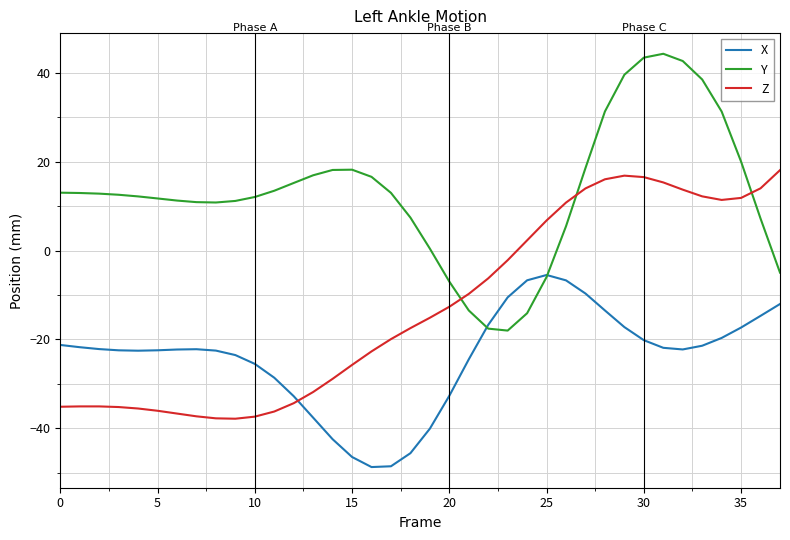

What is the highest value of the X series?

-5.5